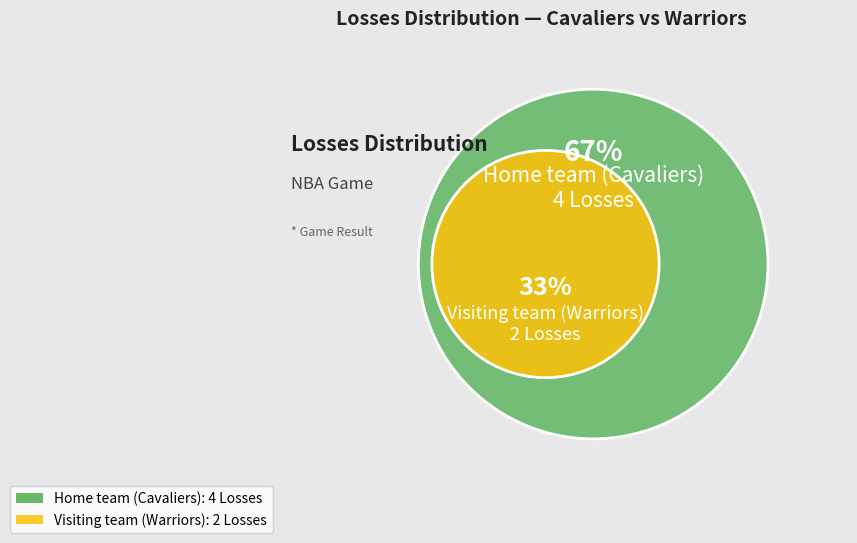

The Home team (Cavaliers) slice represents 60% of the pie. True or false?

False